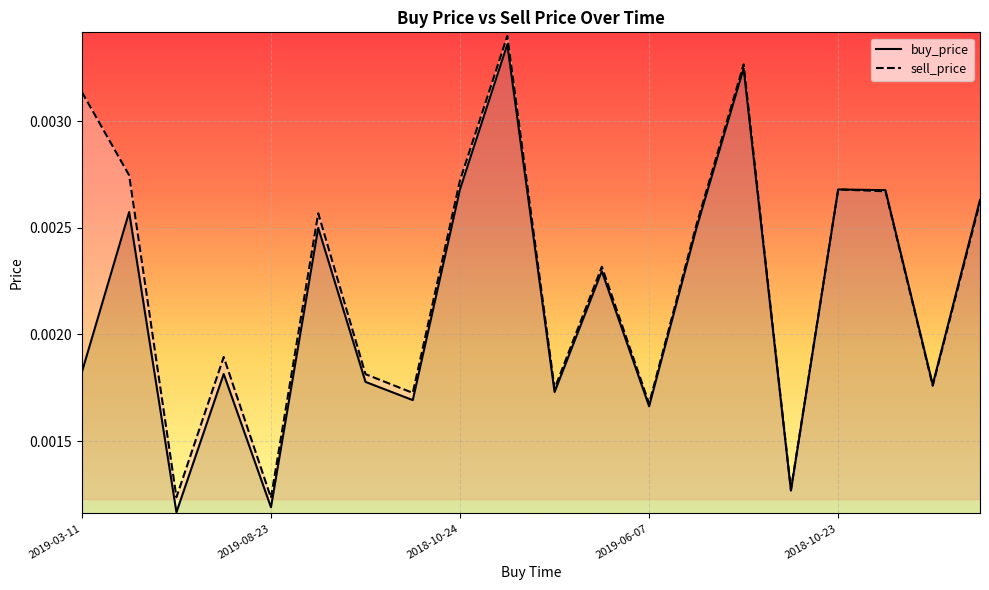

Rank the series at 7 from highest to lowest value.

sell_price, buy_price